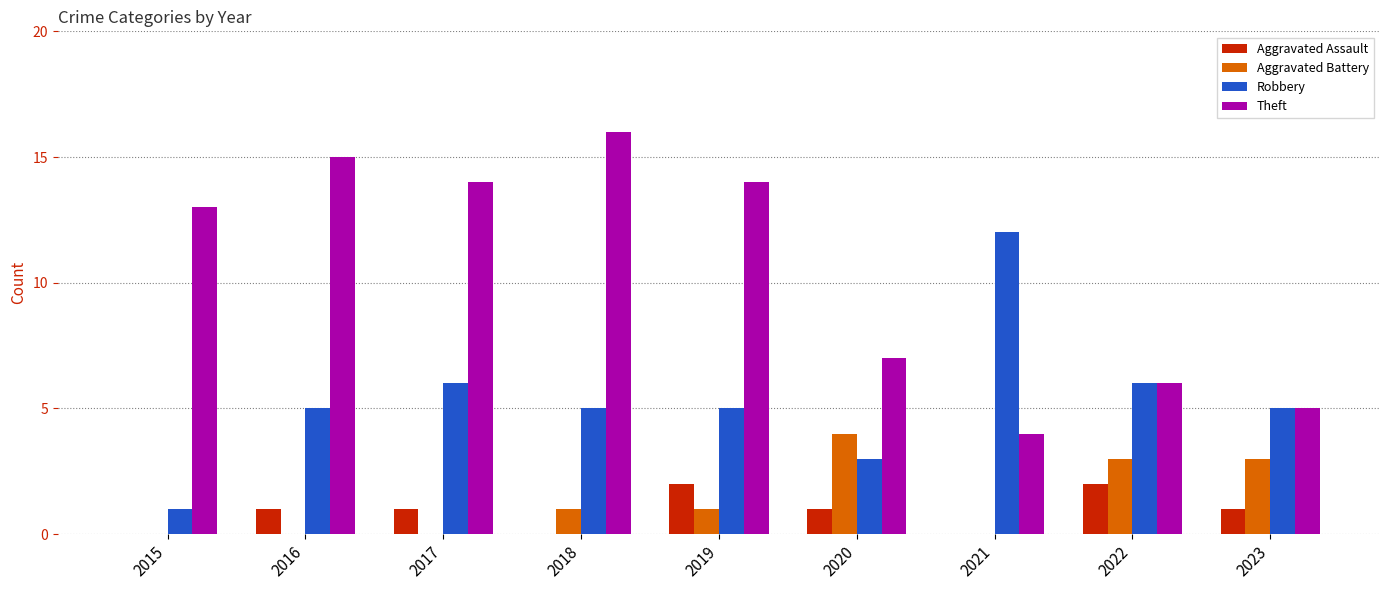

Which series changed the most between 2019 and 2020?

Theft